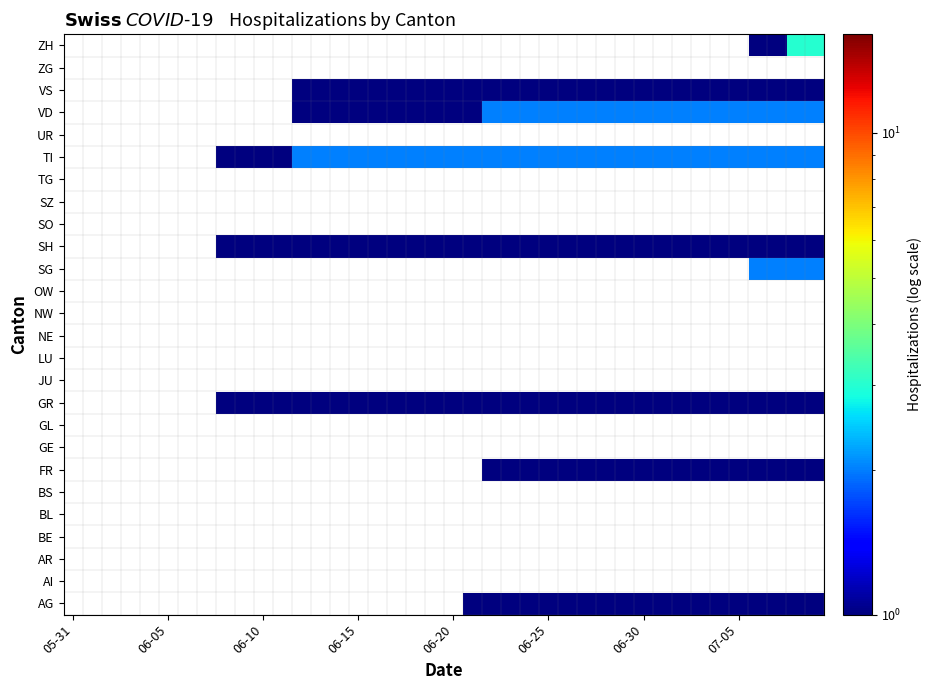

List the series in order of their peak value, highest first.

AG, AI, AR, BE, BL, BS, FR, GE, GL, GR, JU, LU, NE, NW, OW, SG, SH, SO, SZ, TG, TI, UR, VD, VS, ZG, ZH